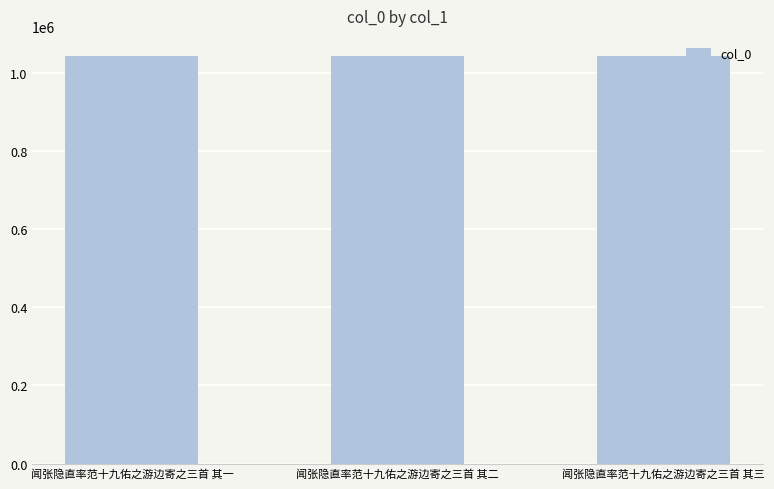

Count the values in the range 1042345 to 1042347.

3